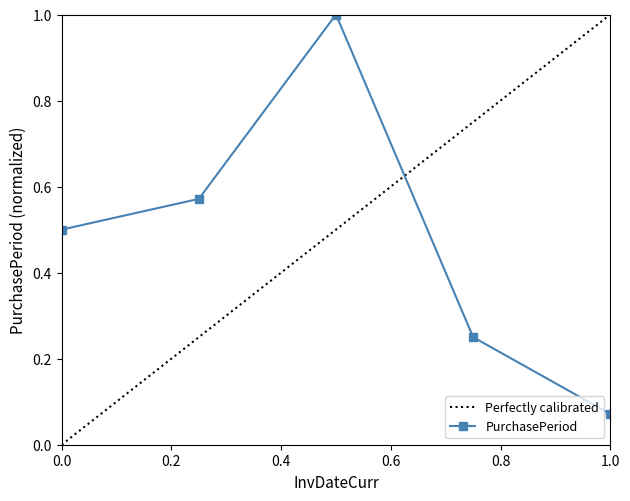

The chart shows a value of 0.9 at 2016-10-27. True or false?

False